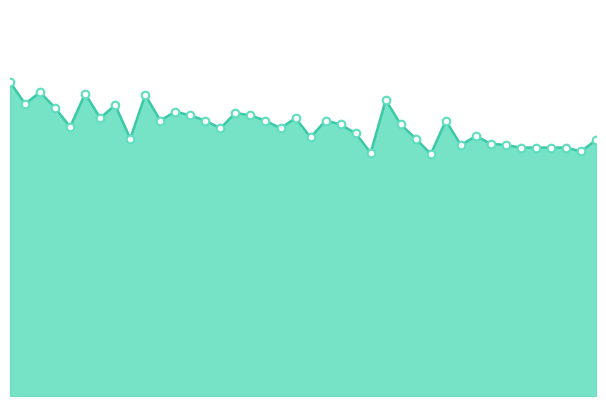

Which series has the largest total across all categories?

entry_bid_line